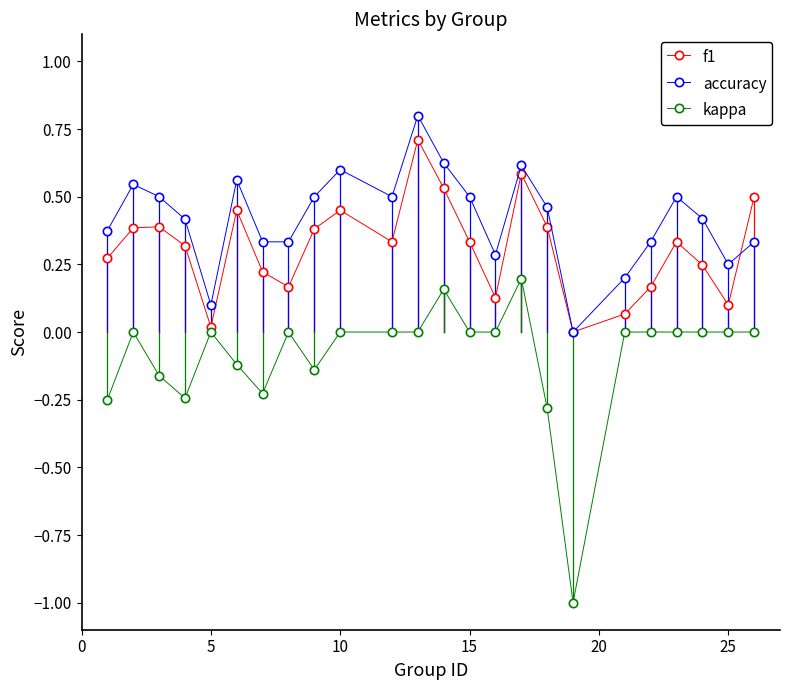

What is the maximum value for accuracy?

0.8